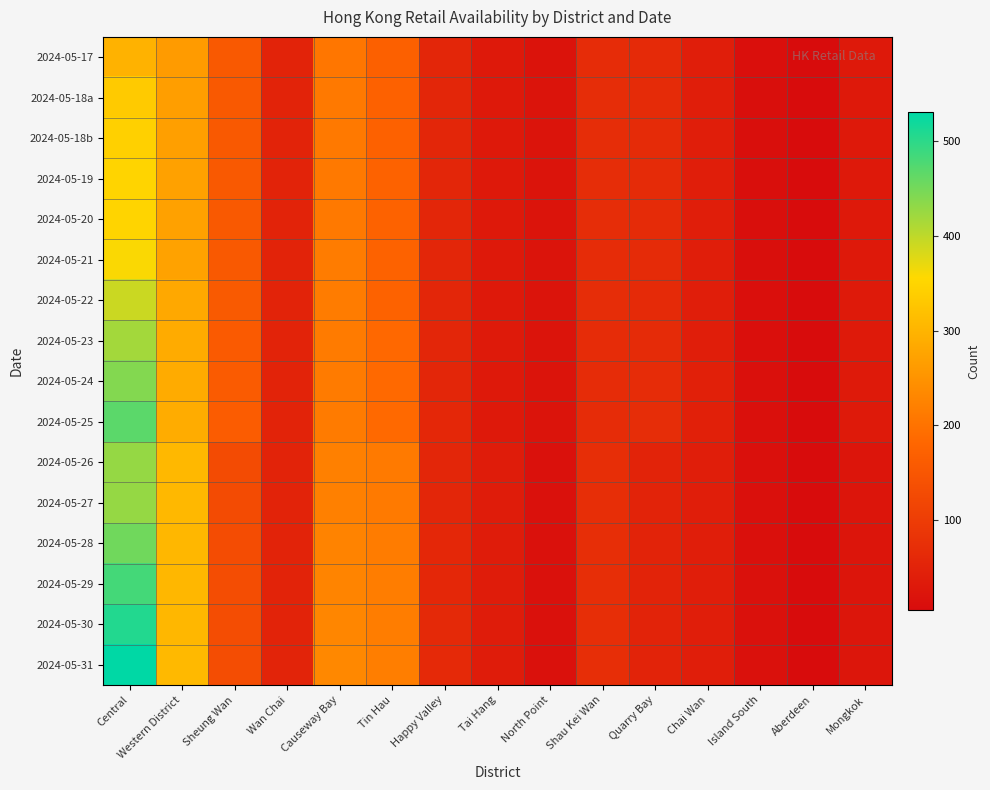

At which category is the sum across all series the highest?

Central